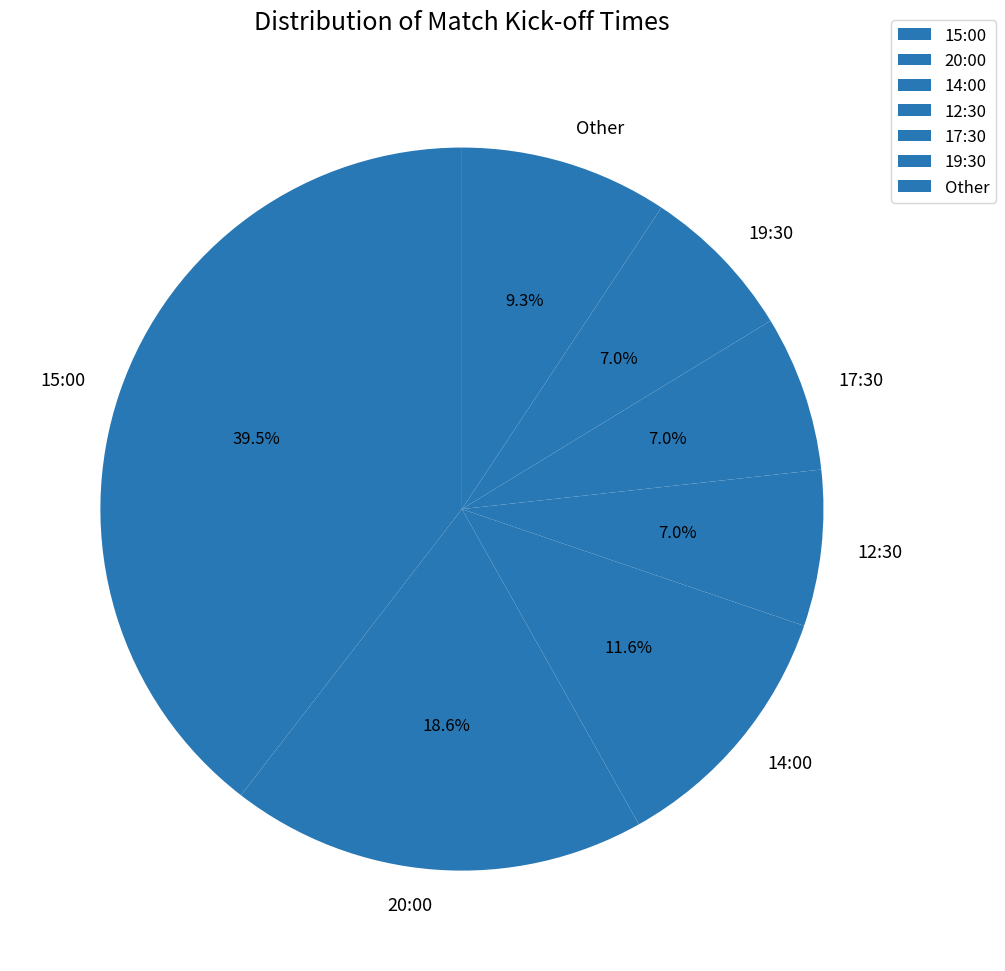

Is there a majority slice in this chart?

No